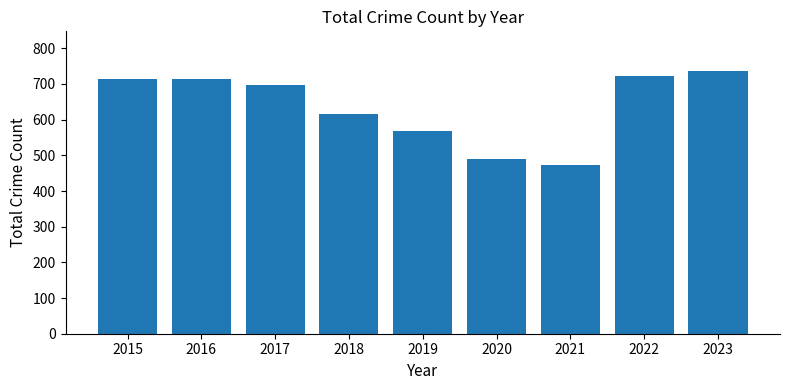

What is the sum of the values at 2020 and 2015?

1204